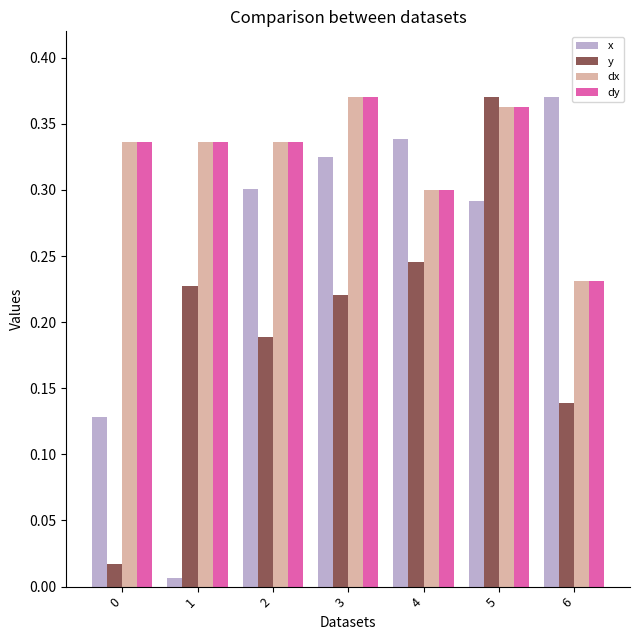

What is the sum of all dx values?

2.3